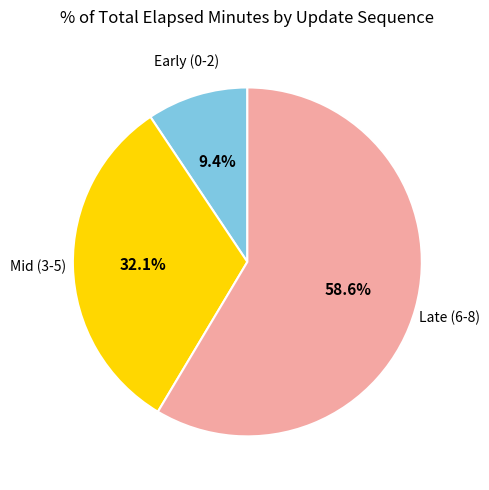

Is there any slice that represents more than half of the pie?

Yes